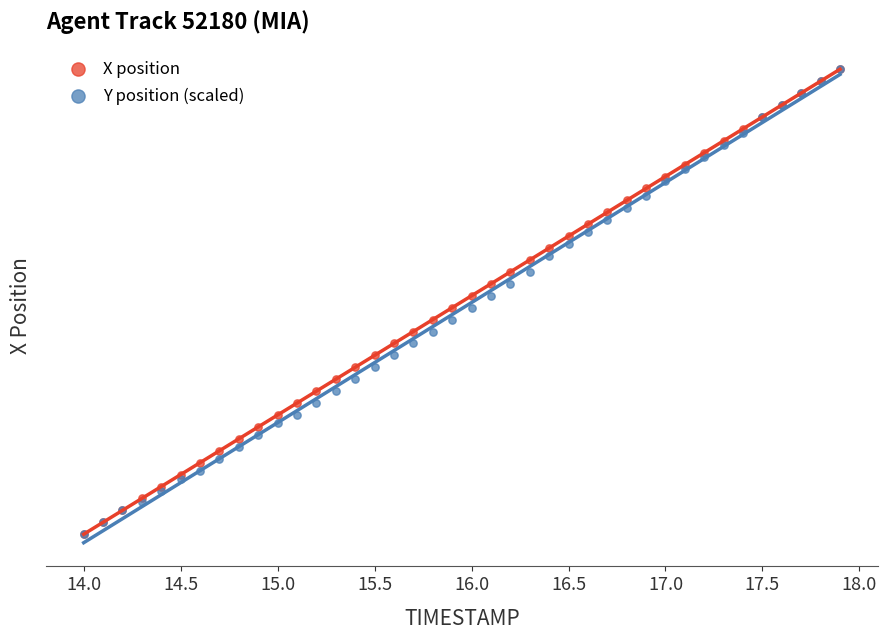

What are all the series names shown in the legend?

X position, Y position (scaled)